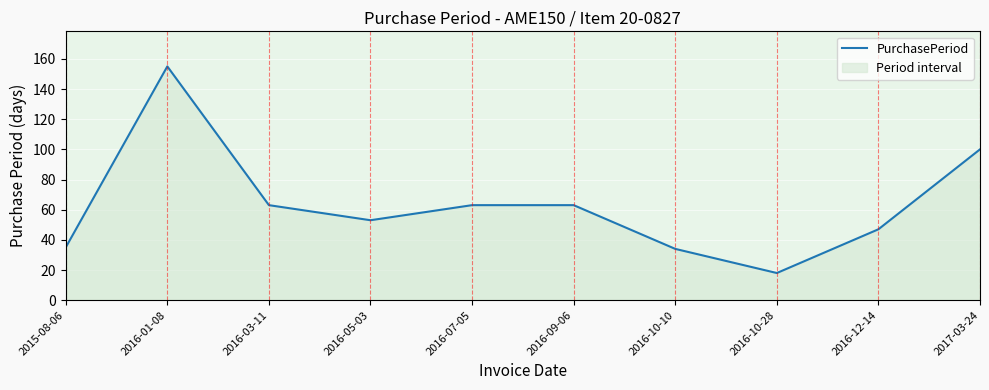

Where is the first local minimum?

2016-05-03